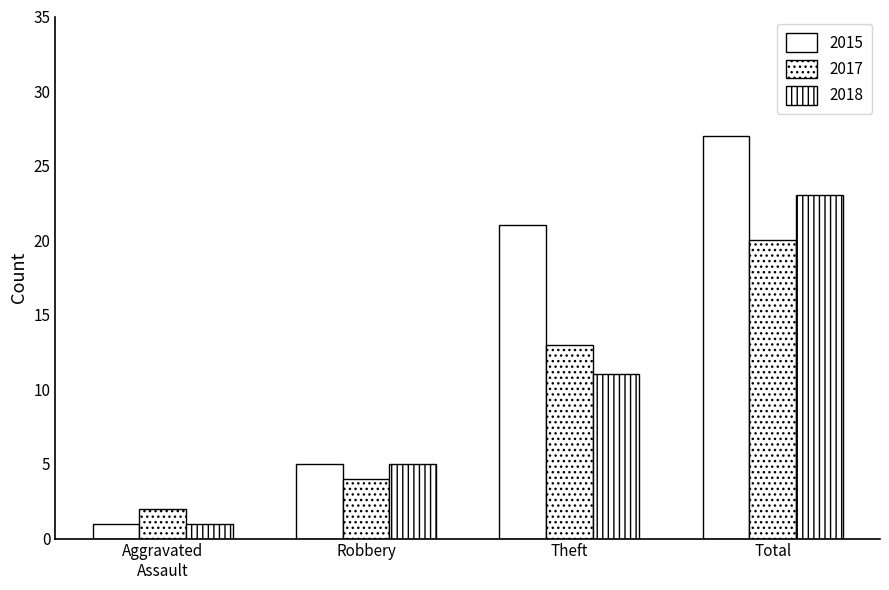

Rank the series by their maximum value, from highest to lowest.

2015, 2018, 2017